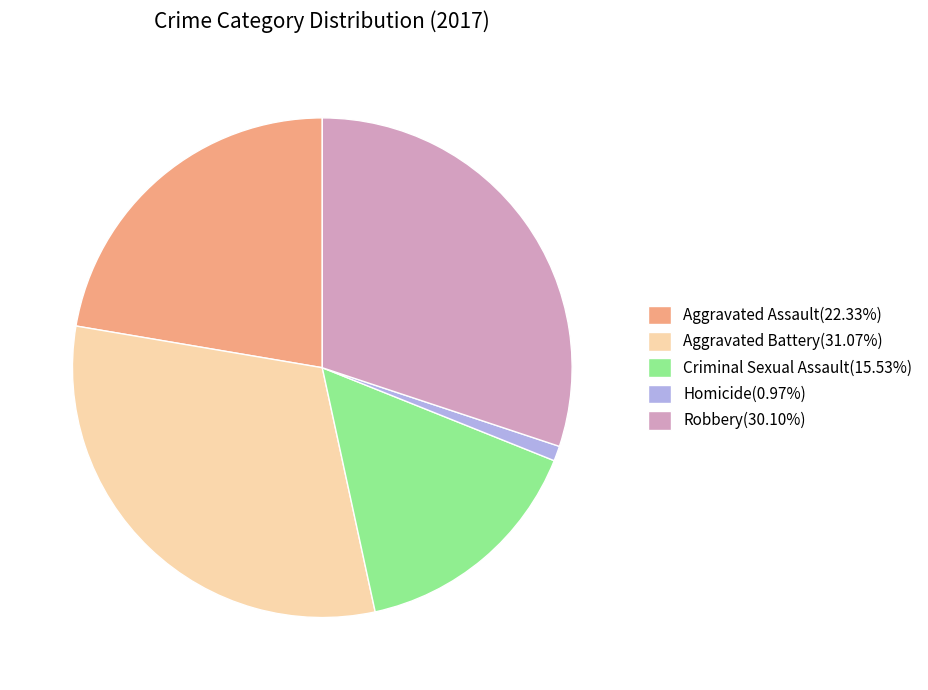

Does Aggravated Battery(31.07%) account for over 50% of the chart?

No